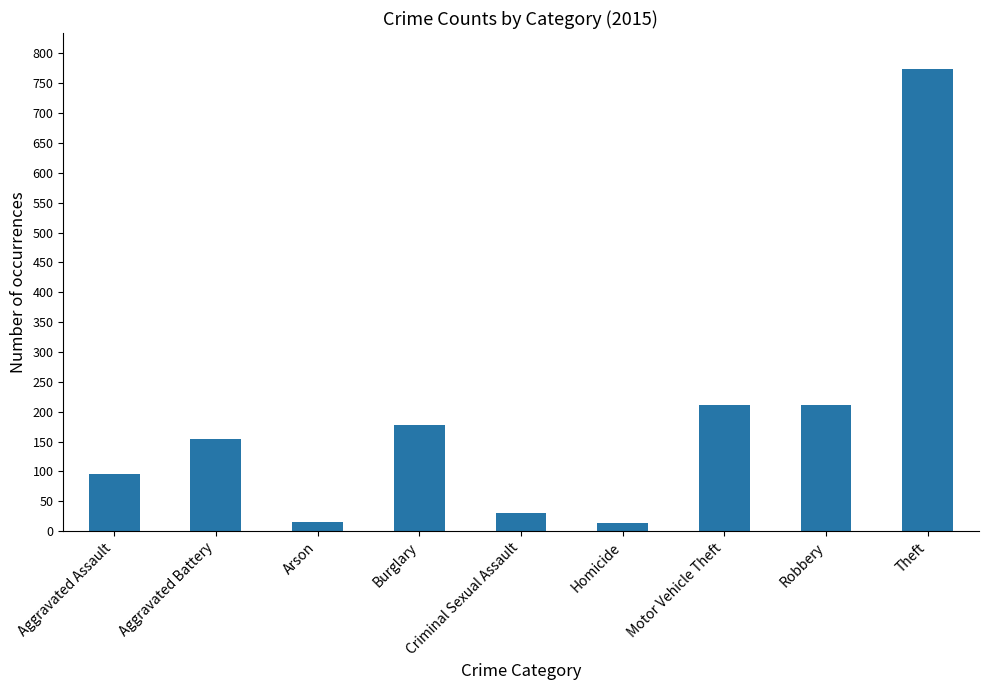

What is the smallest value displayed?

13